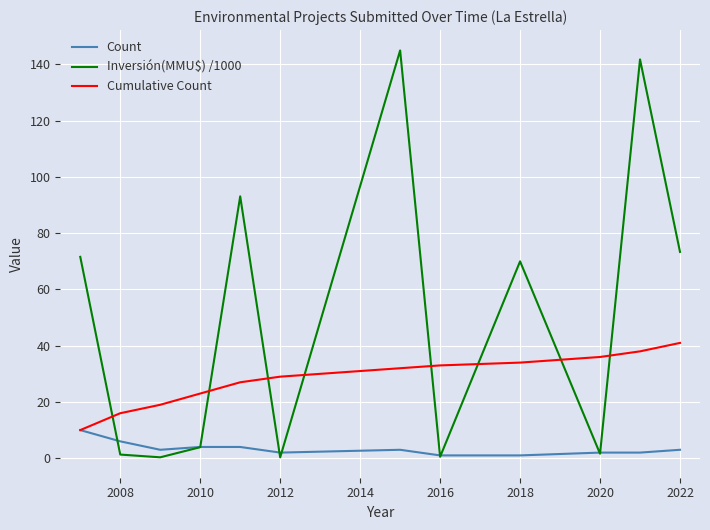

How many series are shown in this chart?

3